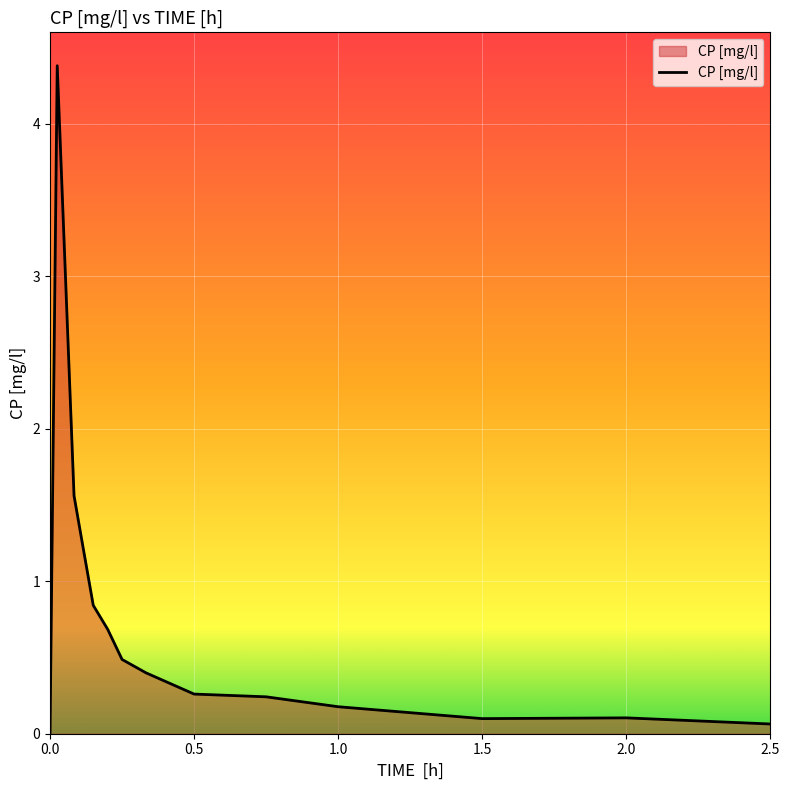

What is the difference between the maximum and minimum values?

4.4